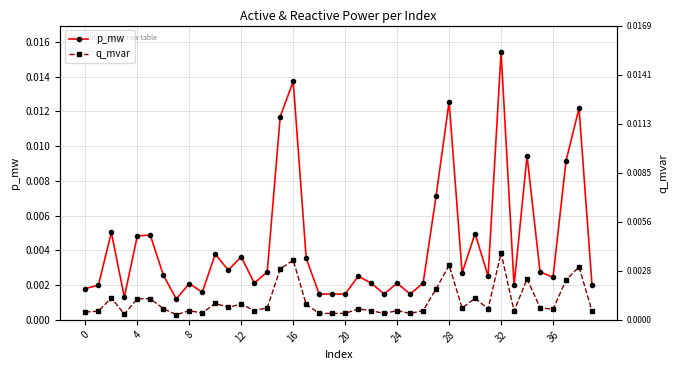

The value of p_mw at 24 is 0.0. True or false?

True